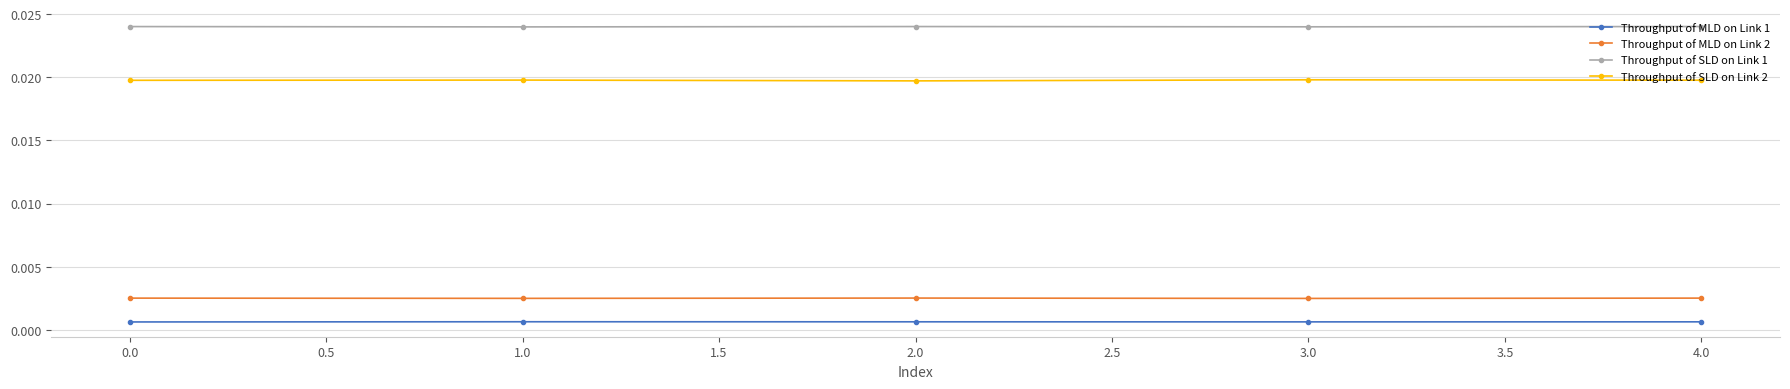

What position from the left is 1.0?

2